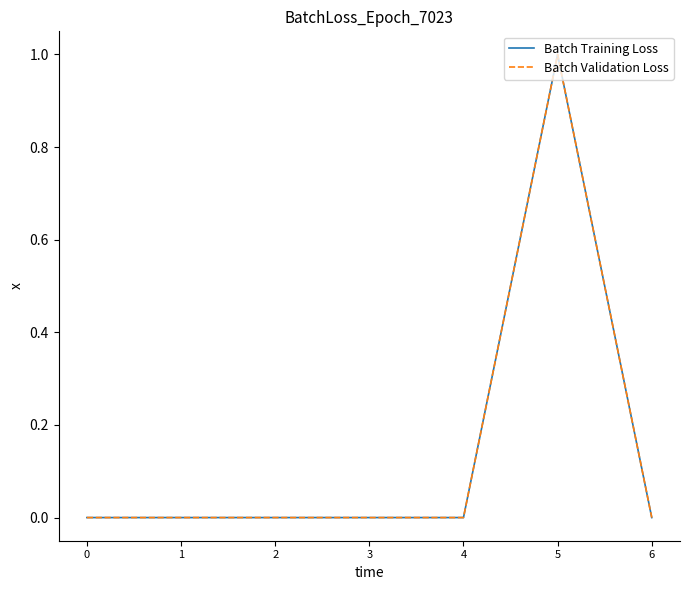

Does the chart display data point markers on the line(s)?

No